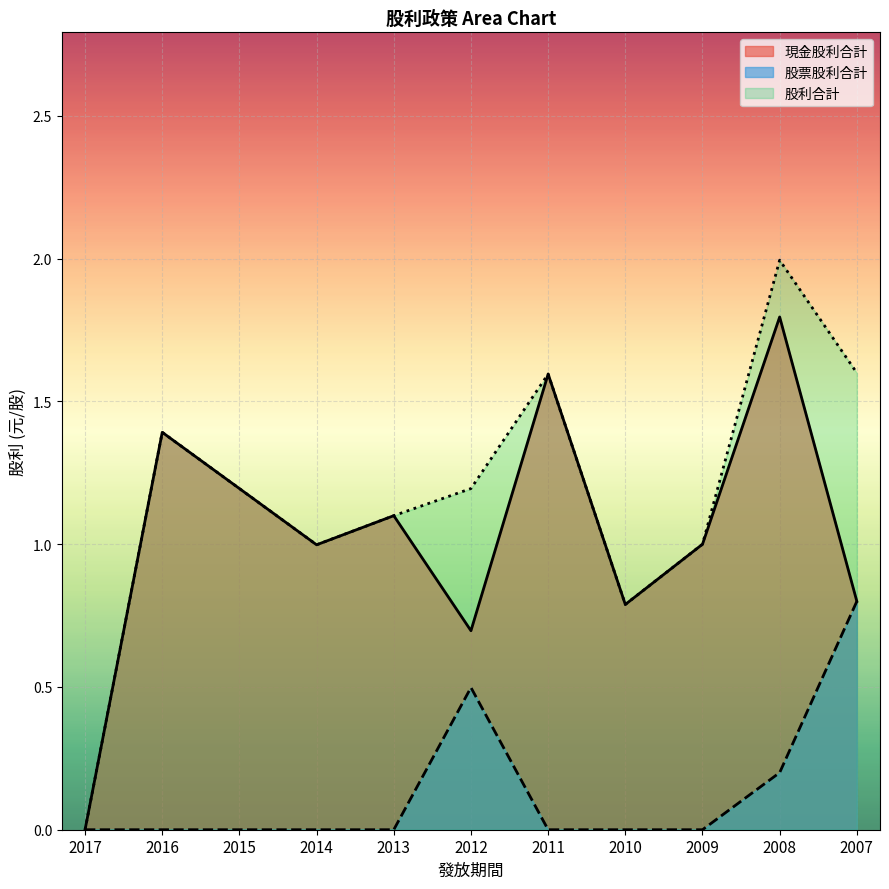

Where is 現金股利合計 nearest to the value 0?

2017